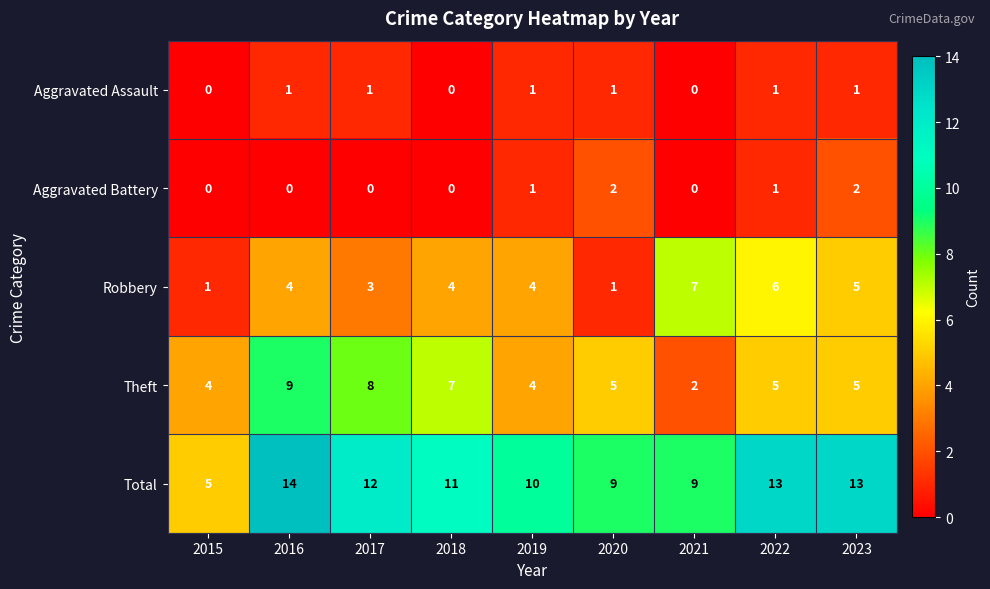

At how many categories does at least one series exceed 0?

9